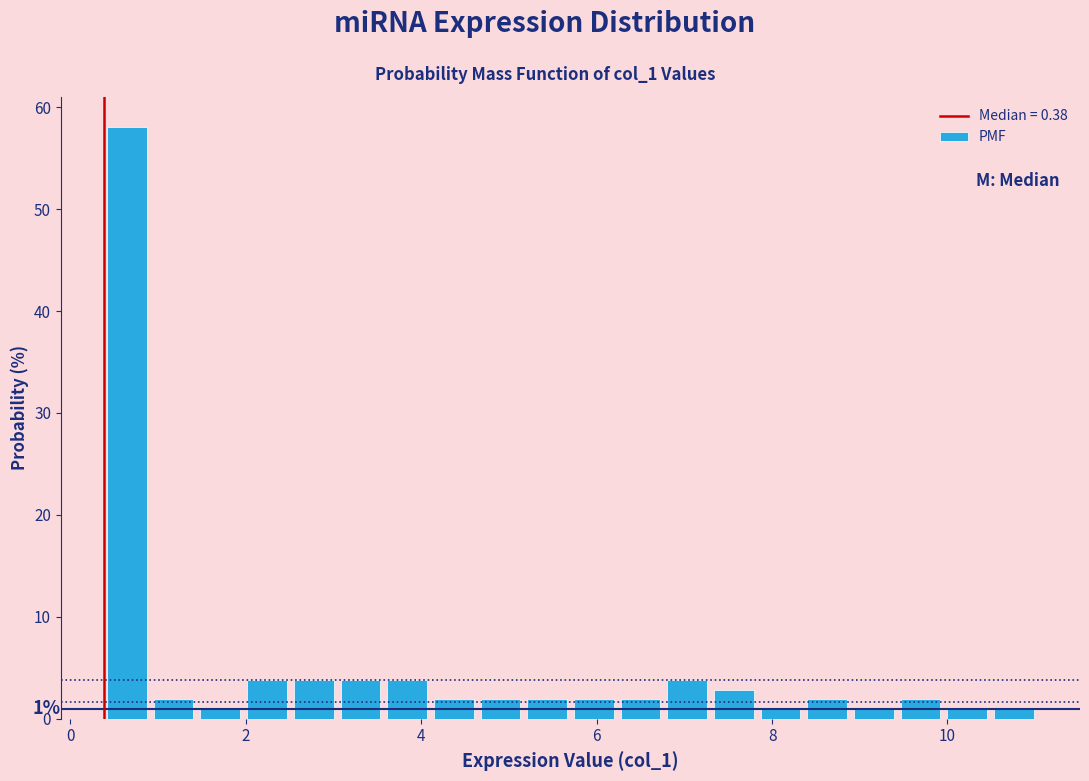

Read against the x-axis, roughly where is the centre of the tallest bar?

0.6